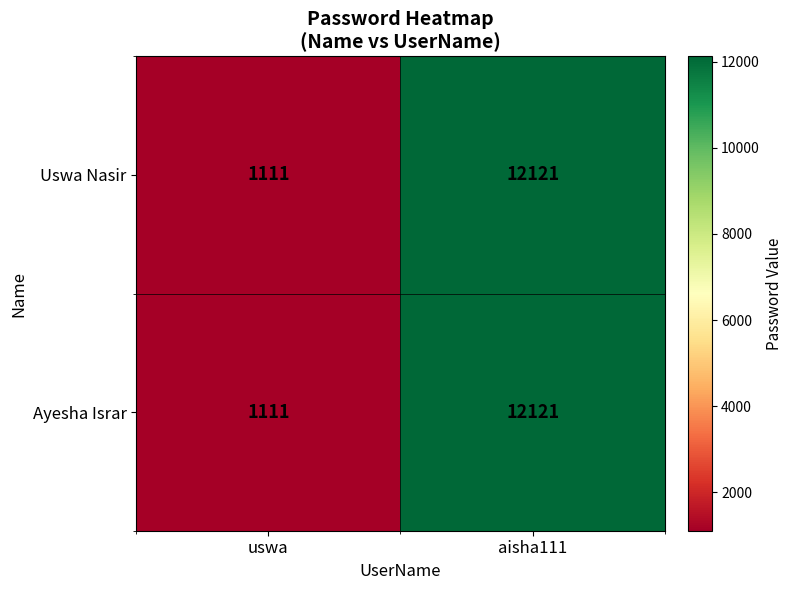

The value of Ayesha Israr at uswa is 435. True or false?

False